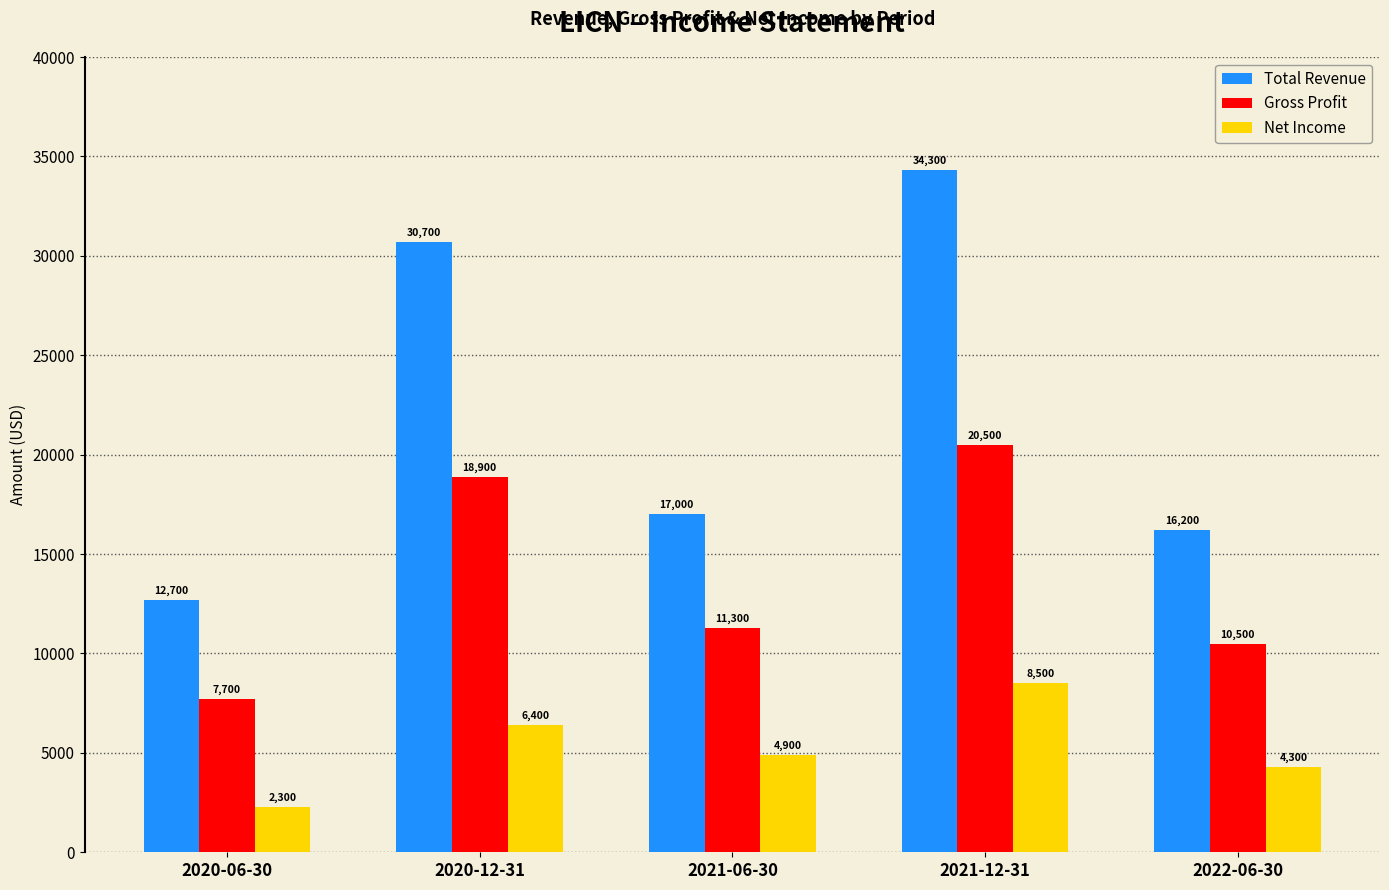

At how many categories does at least one series exceed 10110?

5